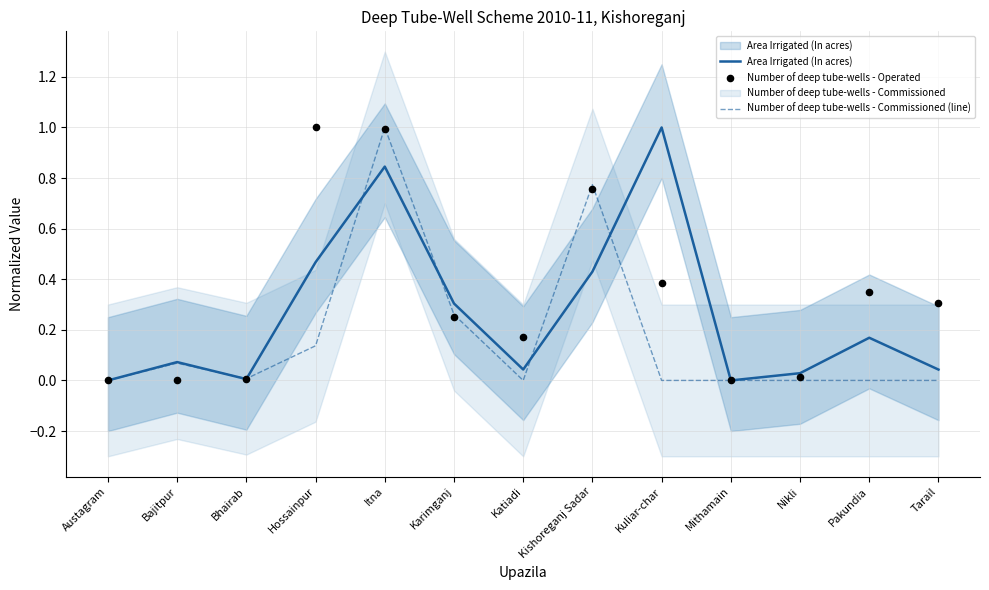

Is the value of Area Irrigated (In acres) at Kuliar-char greater than the value of Number of deep tube-wells - Commissioned (line) at Bhairab?

Yes